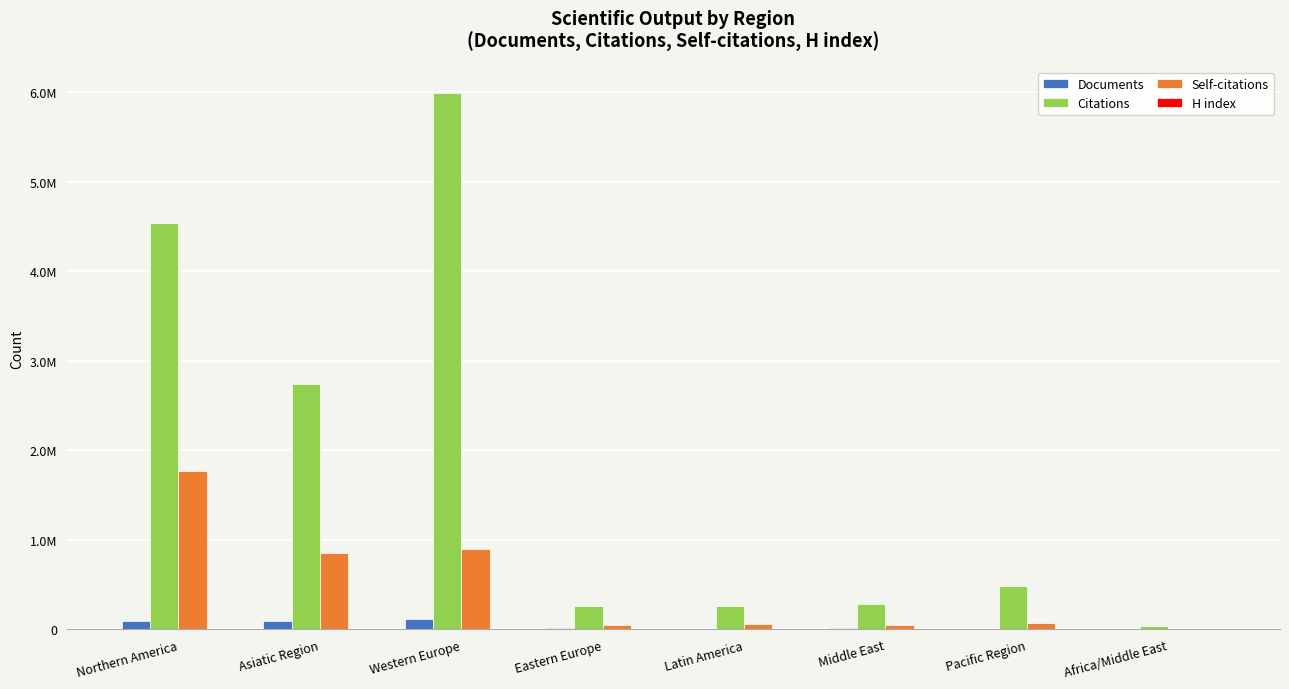

What is the value of the Citations bar at the 5th from the left?

259176